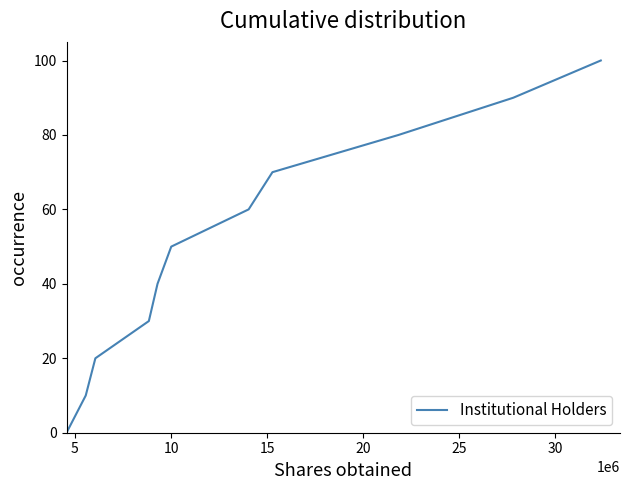

What is the difference between the maximum and minimum values?

100